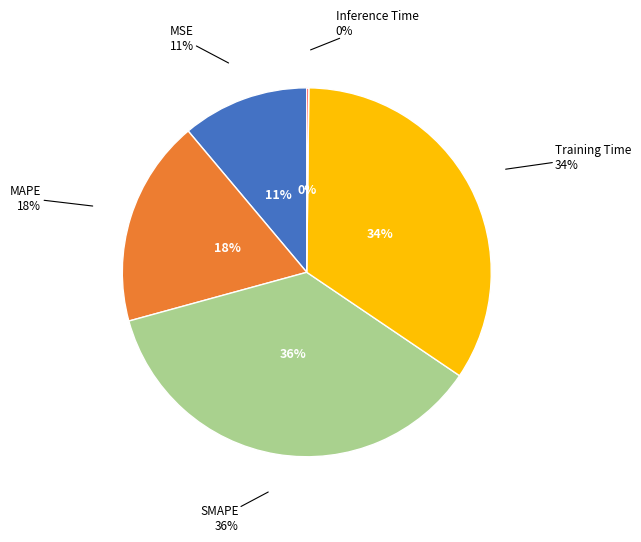

To the nearest percent, what is the difference between the MAPE and SMAPE slice percentages?

18%